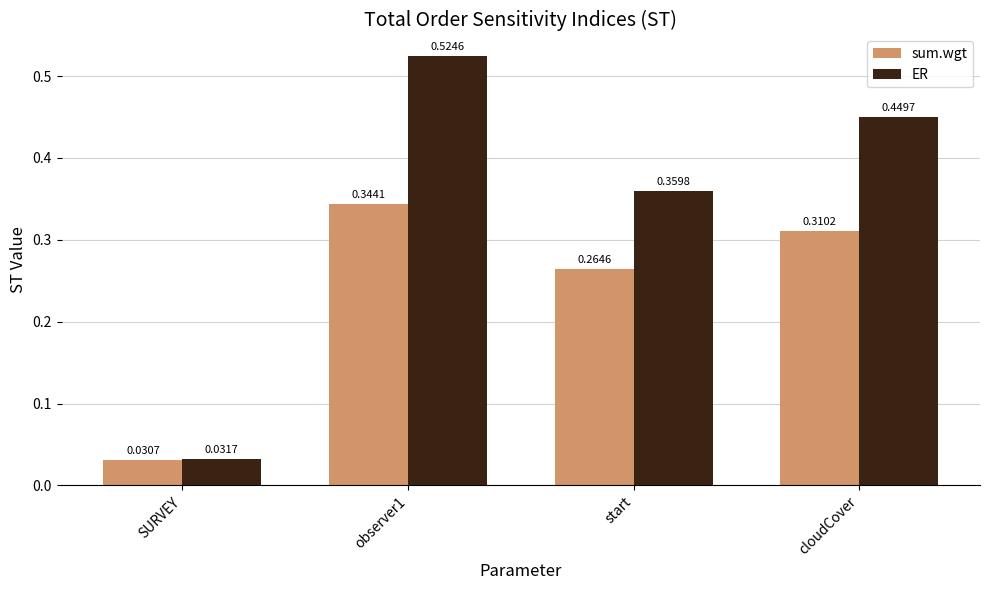

At which label does ER reach its minimum?

SURVEY